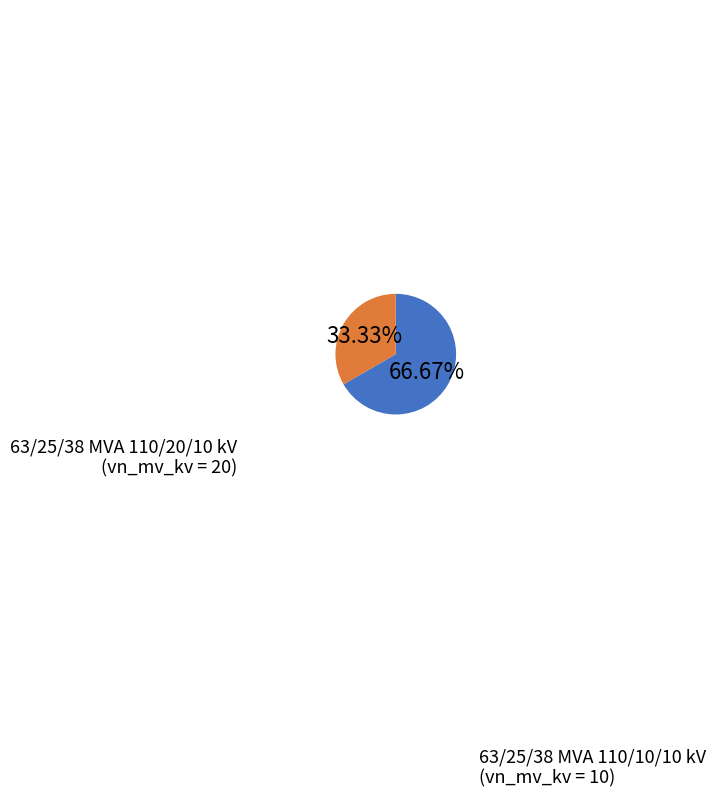

True or false: 63/25/38 MVA 110/20/10 kV accounts for 72% of the total.

False